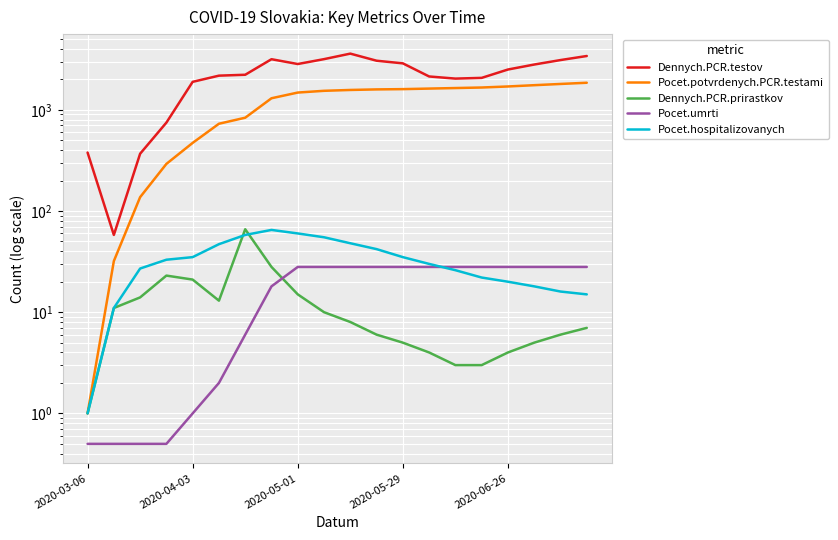

What position from the right is 15?

5